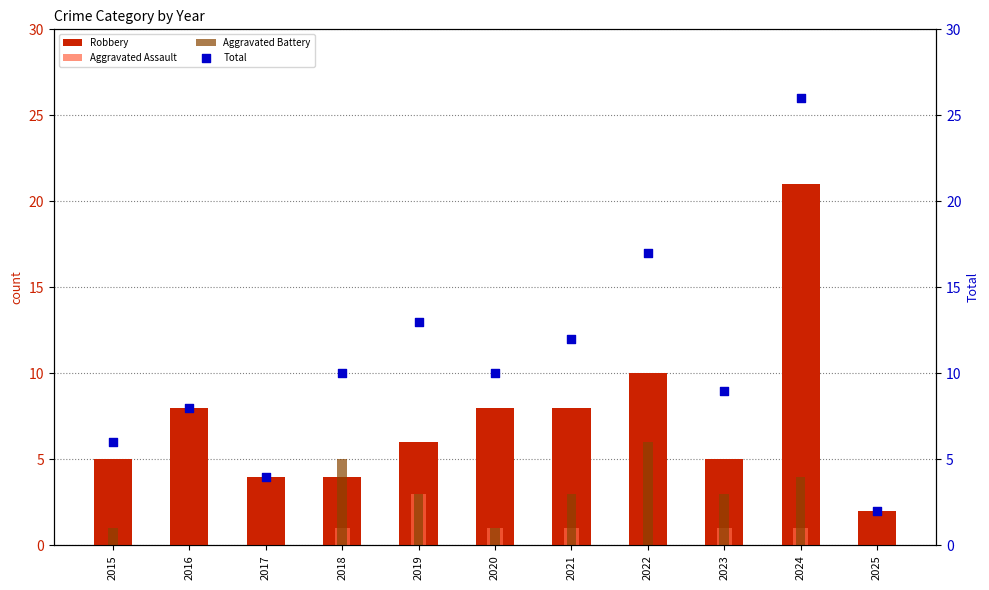

At how many categories does at least one series exceed 19?

1